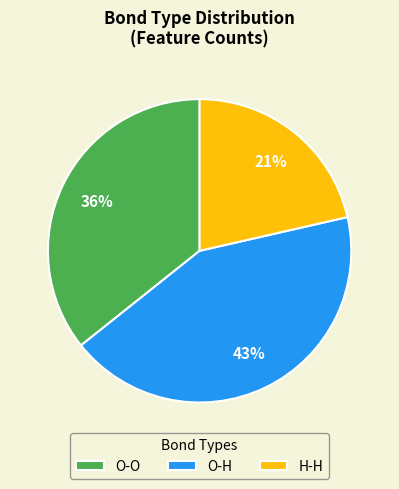

Is the sum of O-H and H-H greater than half?

Yes